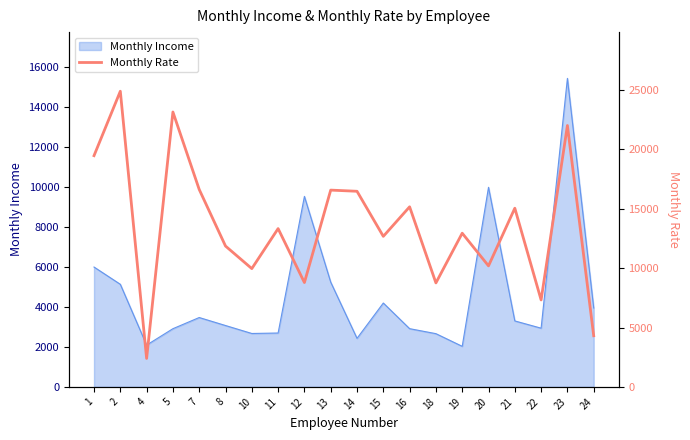

At which label is the value closest to 13651?

11